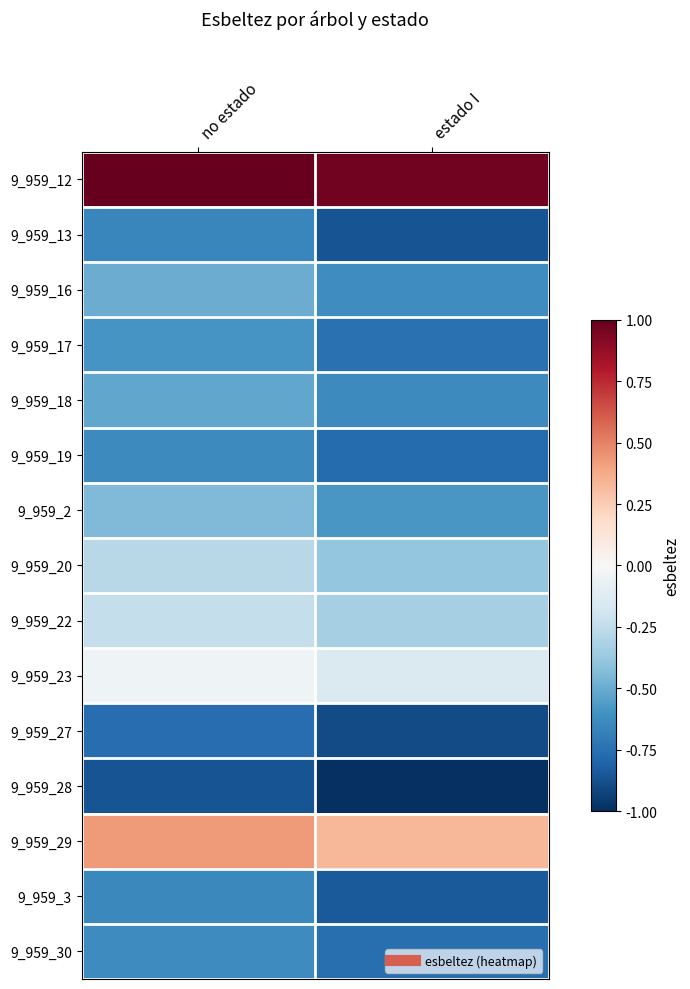

What is the spread (max minus min) of values at estado I?

2.0